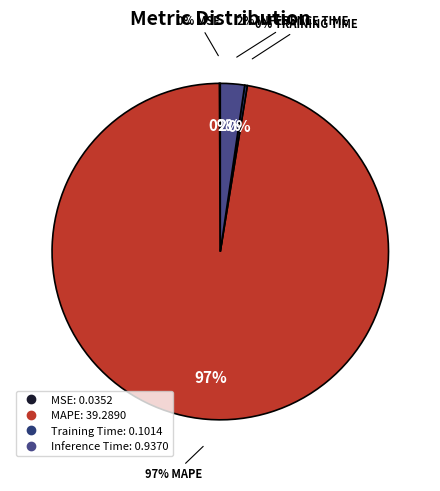

Rank the categories by value from lowest to highest.

MSE, Training Time, Inference Time, MAPE